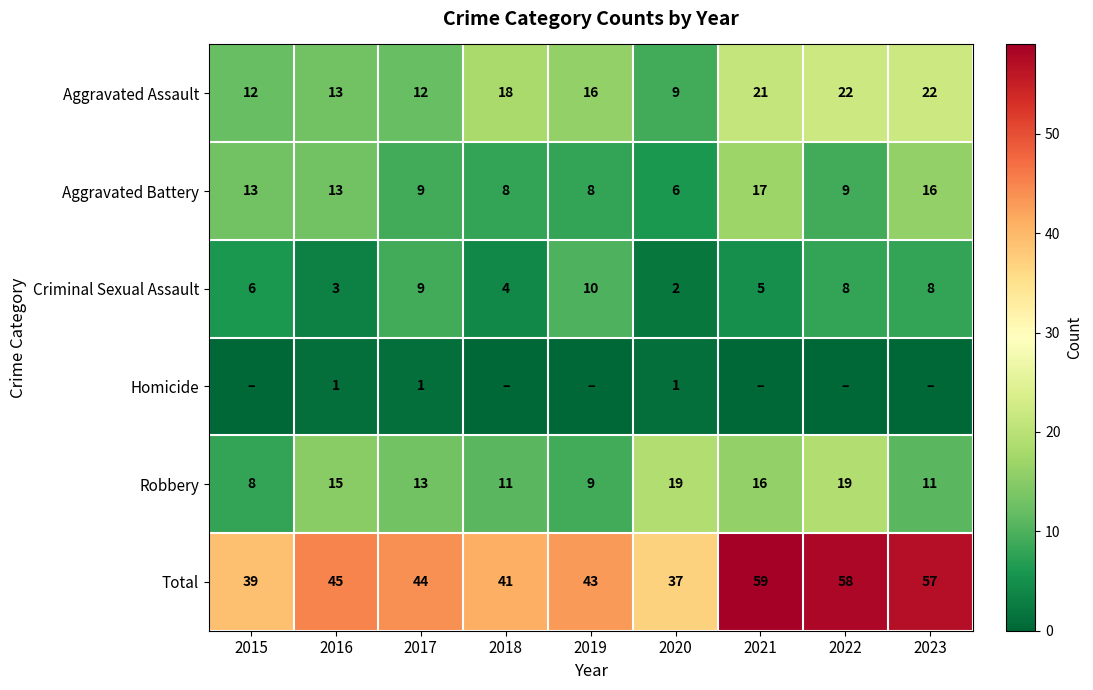

The Criminal Sexual Assault series shows 2 at 2020. True or false?

True